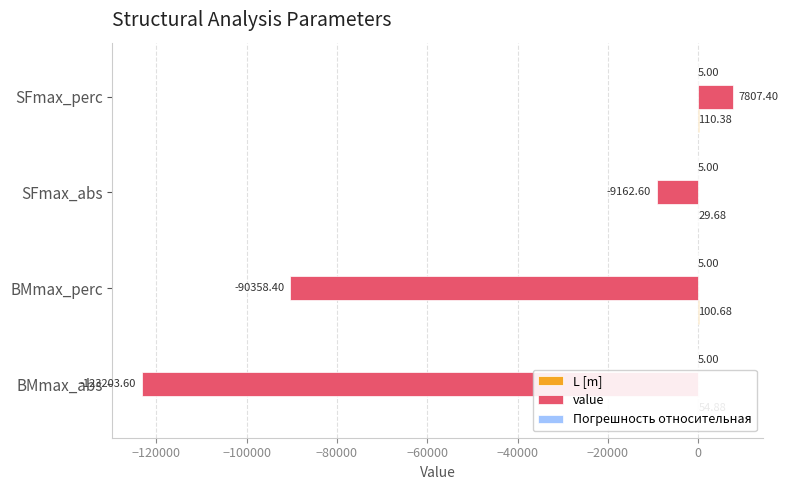

Which label corresponds to the largest value in the chart?

SFmax_perc